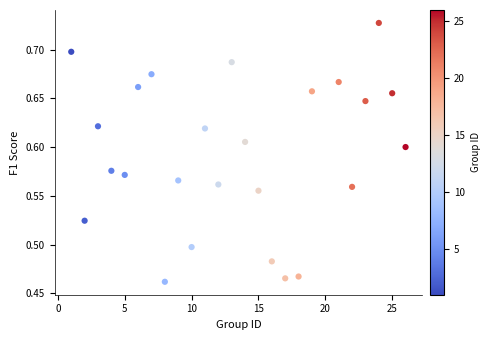

What is the range of X values (max minus min)?

25.0